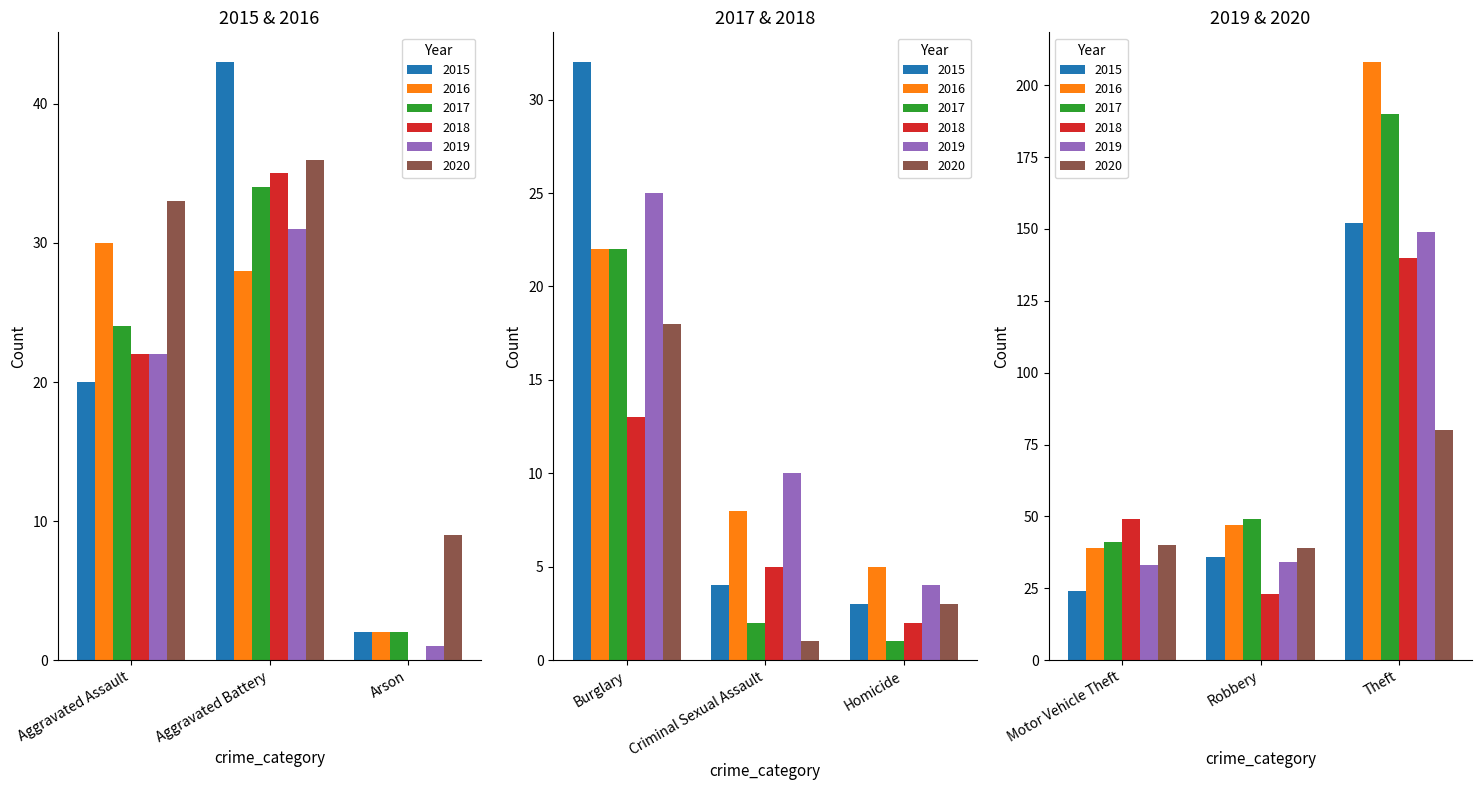

Which series has the largest range (max minus min)?

2016